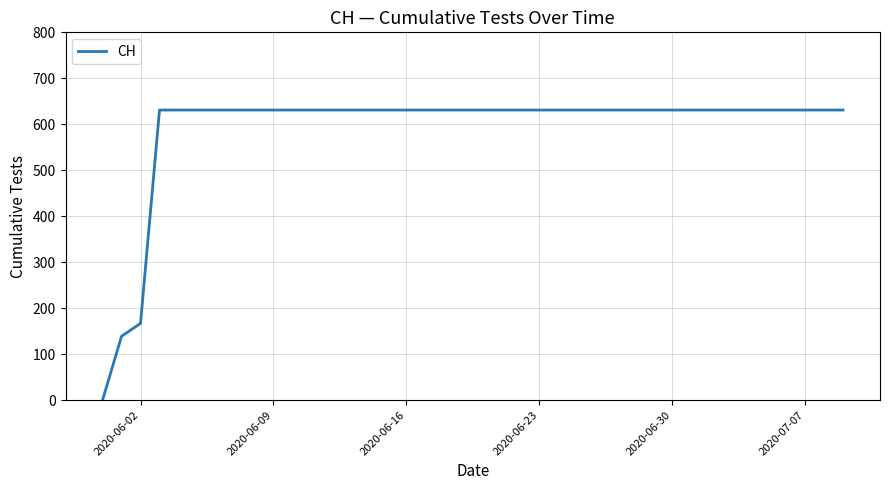

What is the greatest value displayed?

631